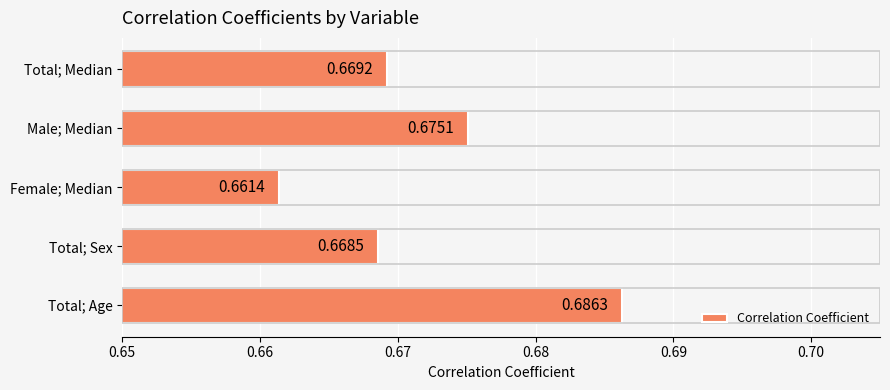

Where is the data nearest to the value 0?

Female; Median